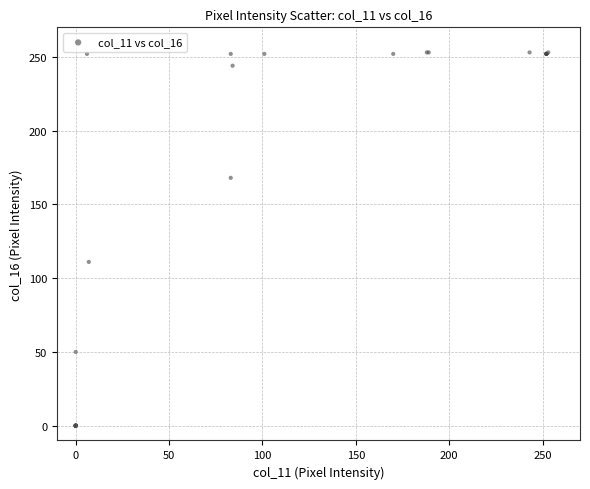

What Y value in the scatter plot is closest to 126?

111